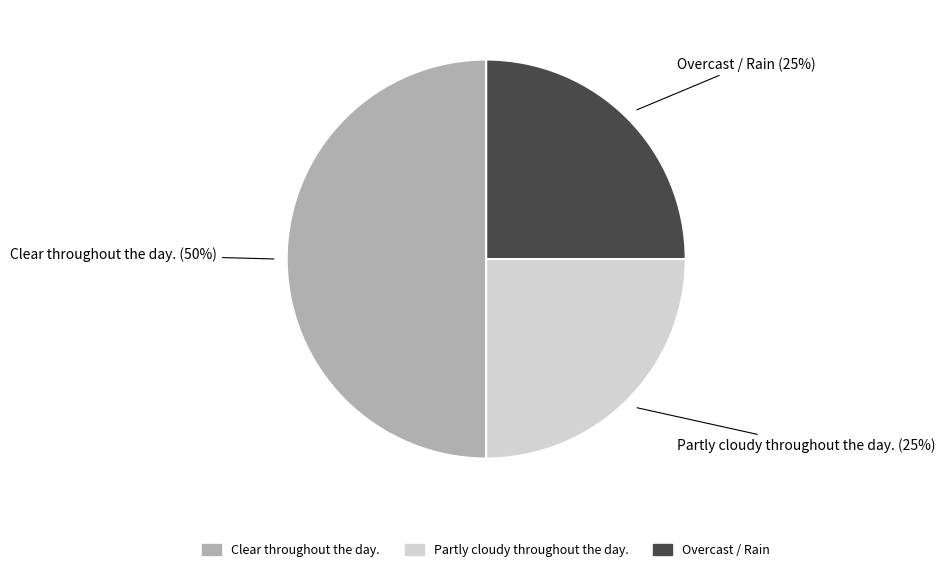

How many segments does this pie chart have?

3